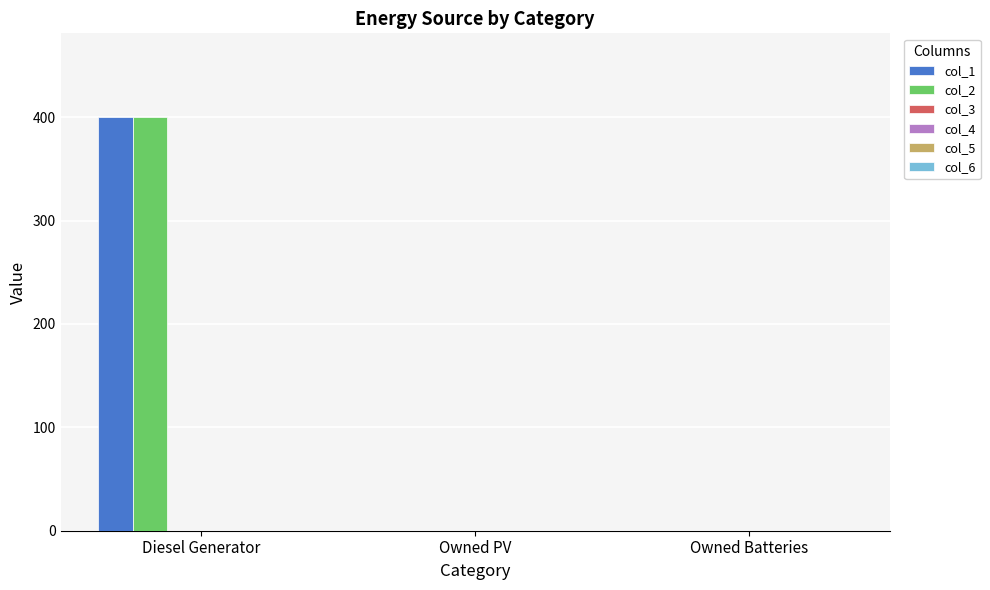

Is the value of col_2 at Diesel Generator greater than the value of col_1 at Owned PV?

Yes